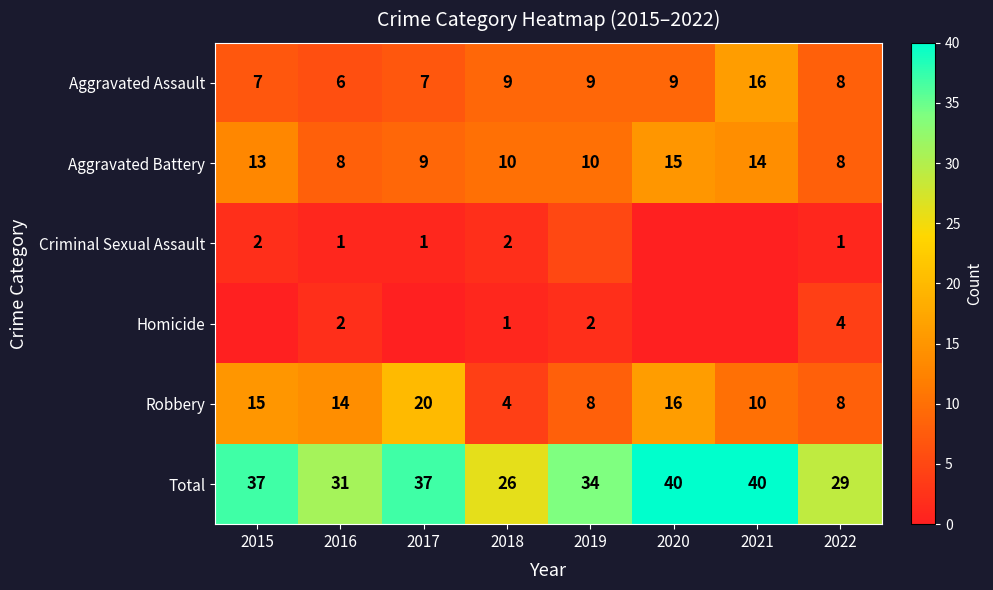

What is the average value of the Aggravated Battery series?

11